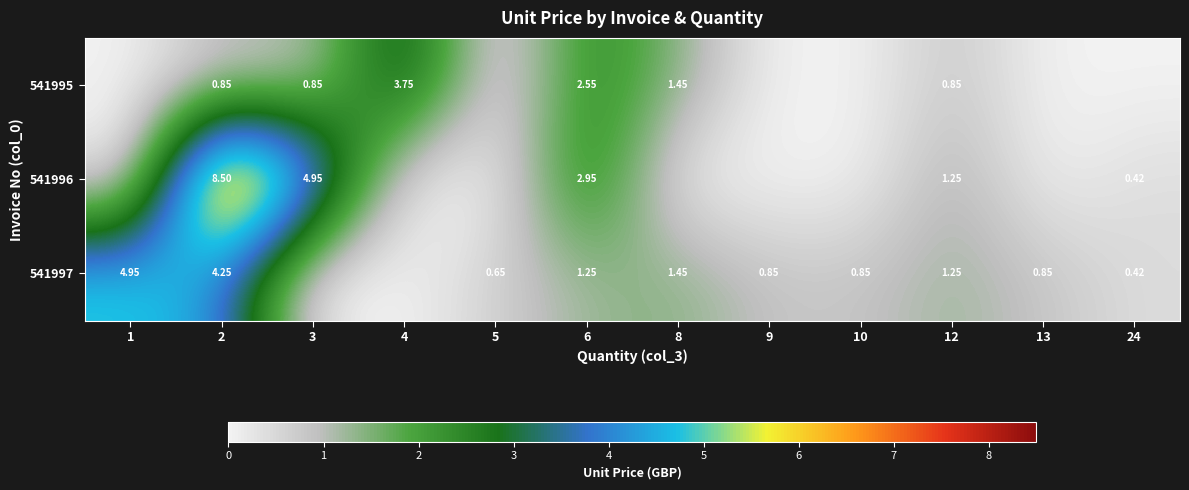

Is the value of 541997 at 24 greater than the value of 541995 at 4?

No